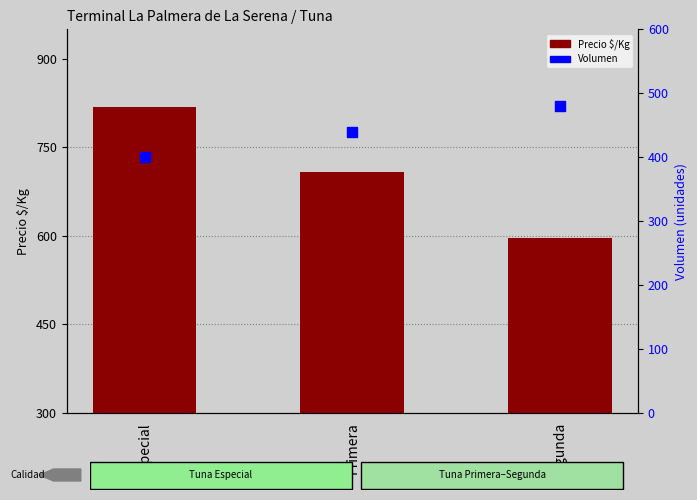

Is the value of Precio $/Kg at Primera greater than the value of Volumen at Segunda?

Yes